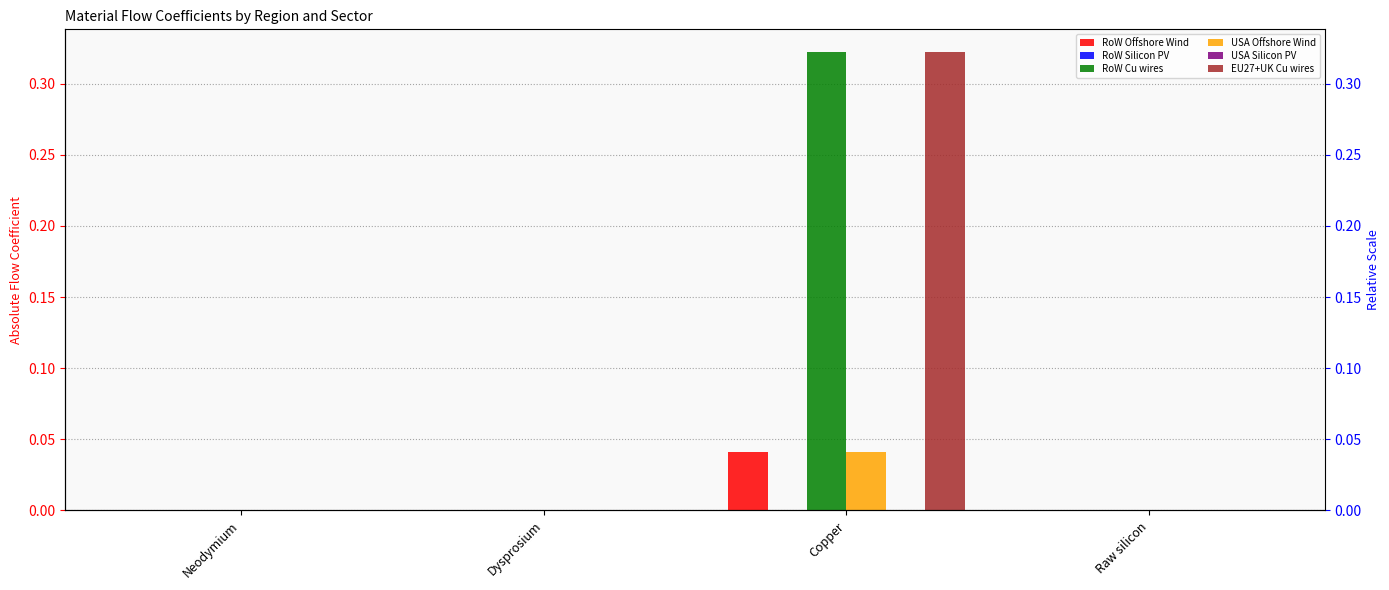

Reading left to right, what are all the values shown in this chart?

RoW Offshore Wind: 0.0	0.0	0.0	0.0
RoW Silicon PV: 0.0	0.0	0.0	0.0
RoW Cu wires: 0.0	0.0	0.3	0.0
USA Offshore Wind: 0.0	0.0	0.0	0.0
USA Silicon PV: 0.0	0.0	0.0	0.0
EU27+UK Cu wires: 0.0	0.0	0.3	0.0